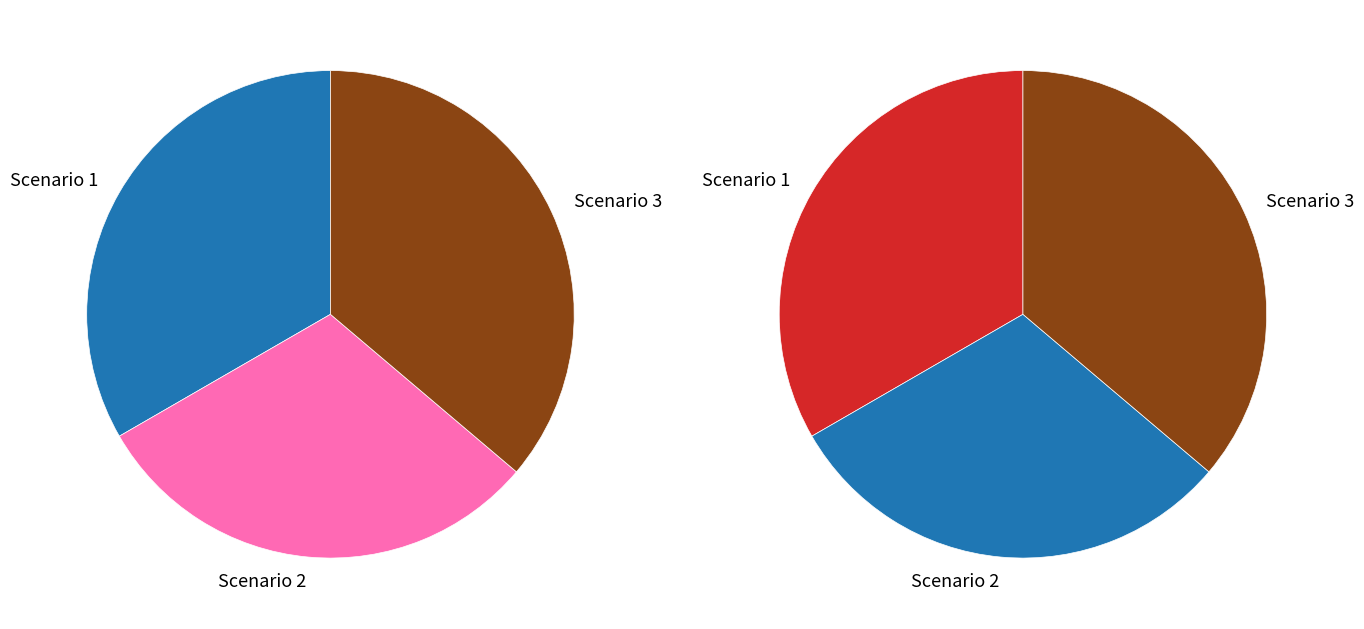

To the nearest percent, what percentage of the pie is Scenario 2?

31%